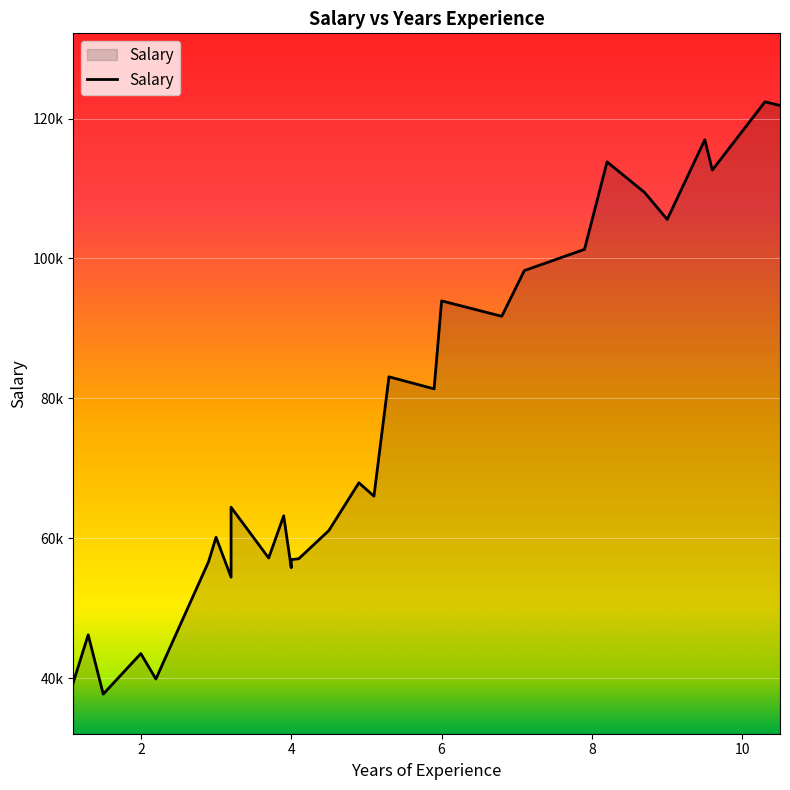

What is the sum of the values at 3.7 and 3.2?

111634